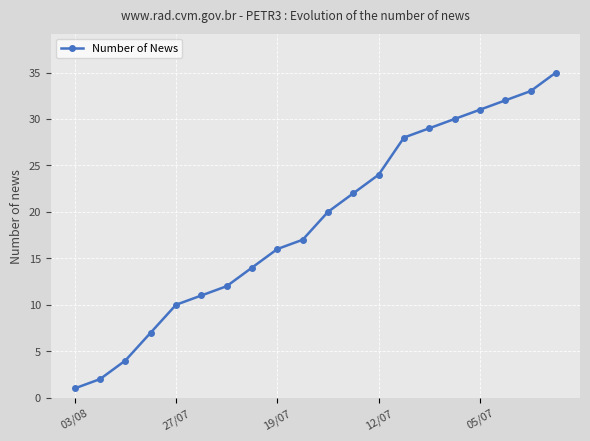

Reading left to right, what are all the values shown in this chart?

1	2	4	7	10	11	12	14	16	17	20	22	24	28	29	30	31	32	33	35